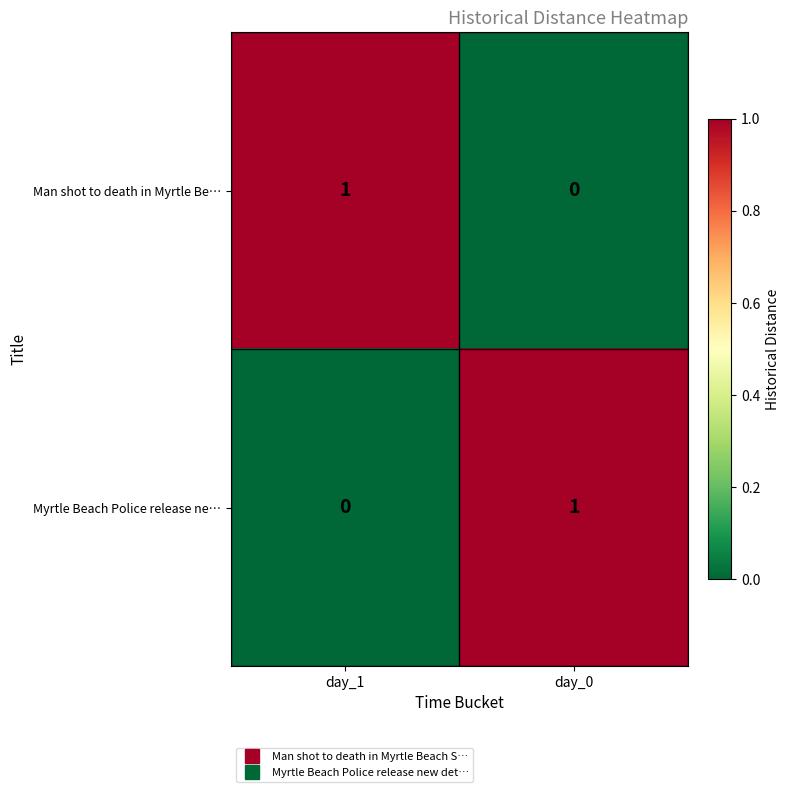

Reading left to right, list all the values displayed in this chart.

Man shot to death in Myrtle Be…: 1	0
Myrtle Beach Police release ne…: 0	1